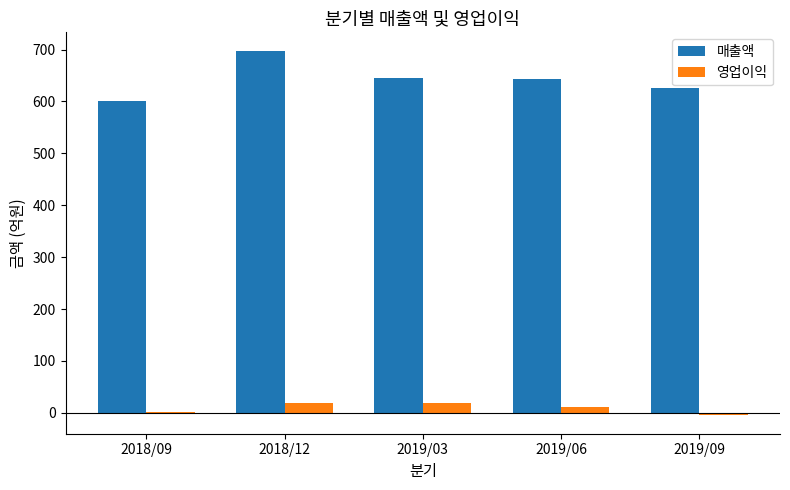

What is the highest value of the 영업이익 series?

20